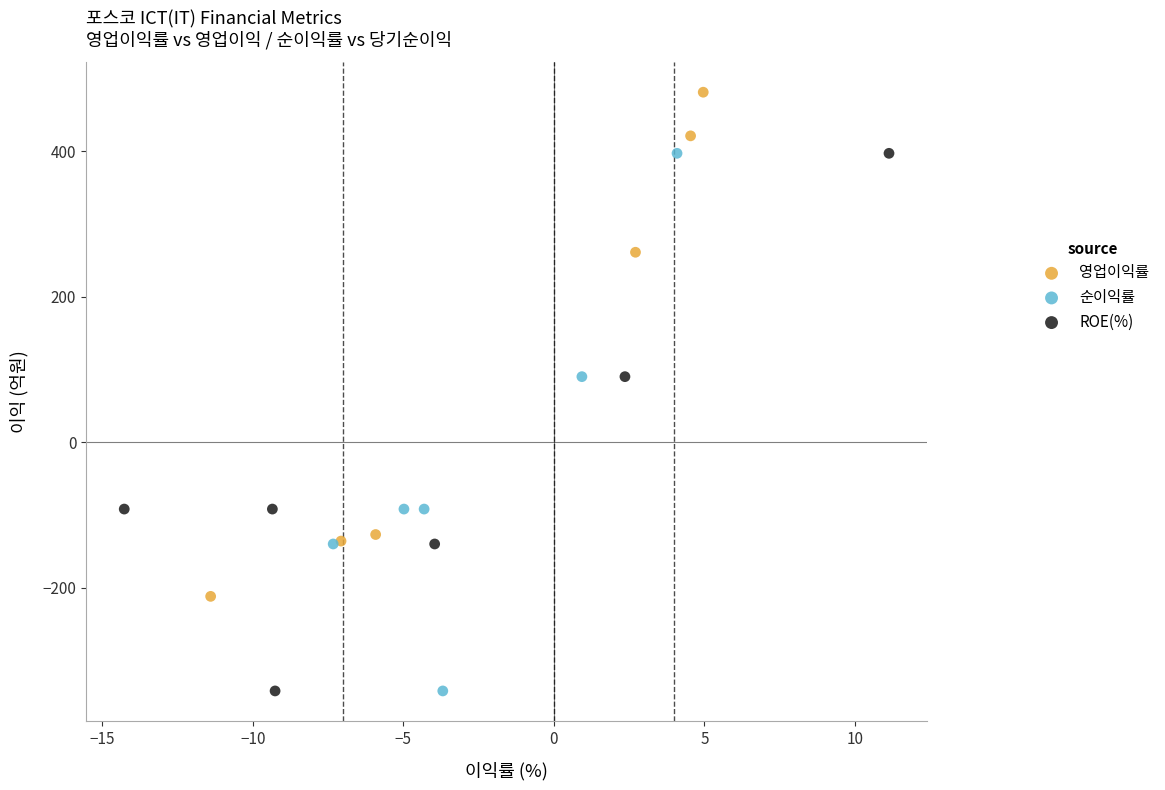

Which series contains the highest Y value?

영업이익률